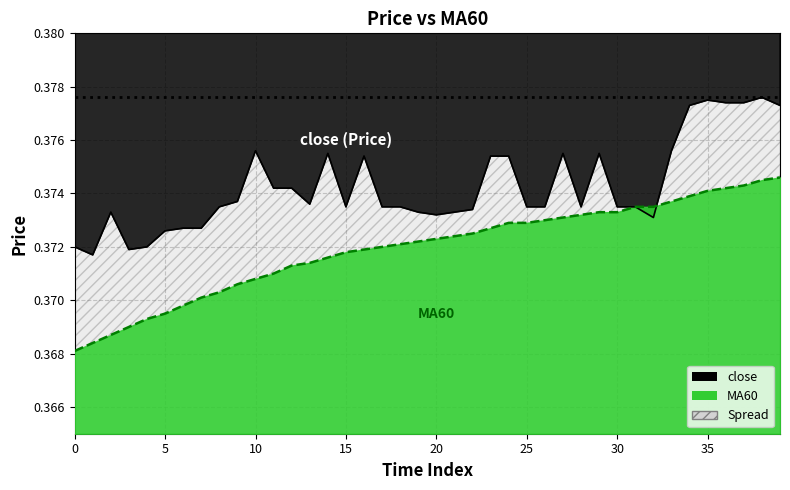

Which has a higher value, 9 or 27?

27